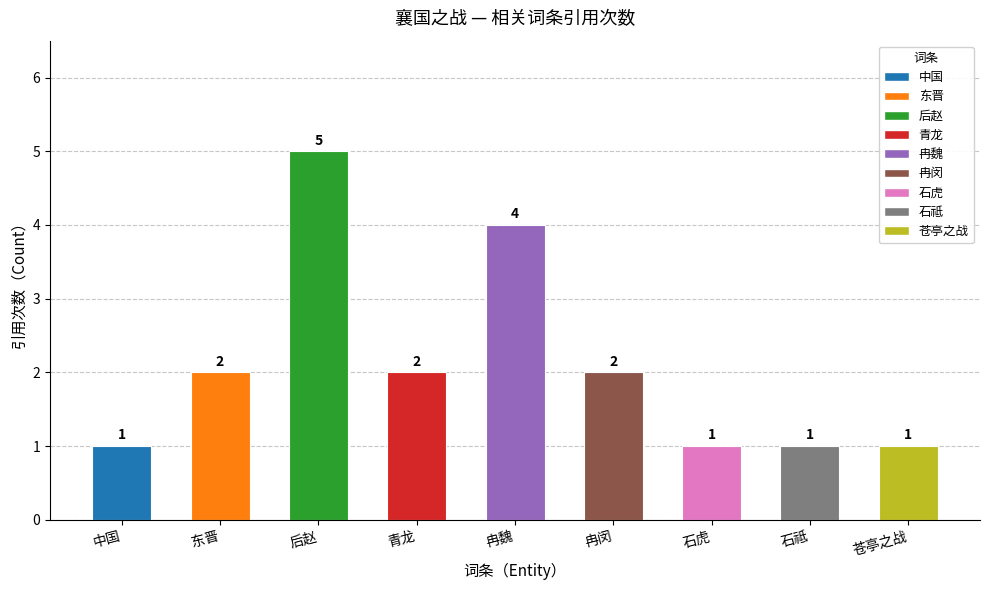

What is the change in value from 后赵 to 青龙?

-3